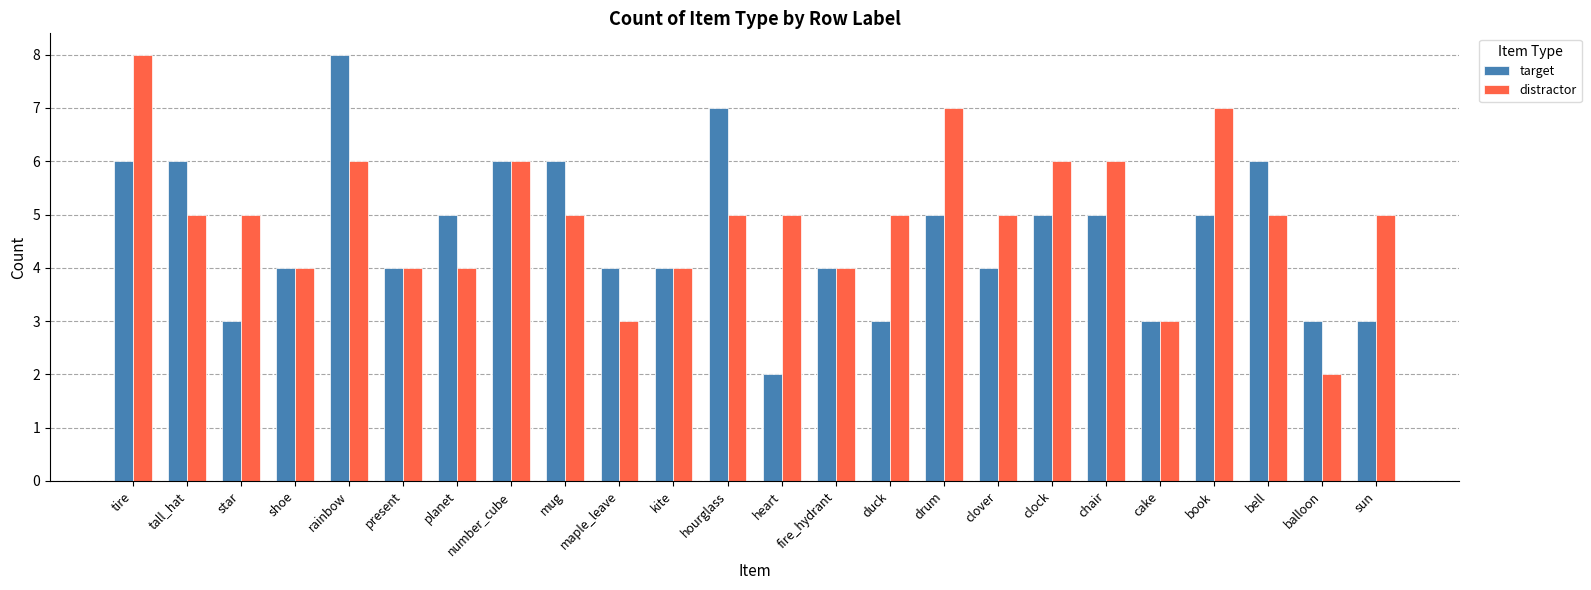

At book, list the series in order from largest to smallest.

distractor, target